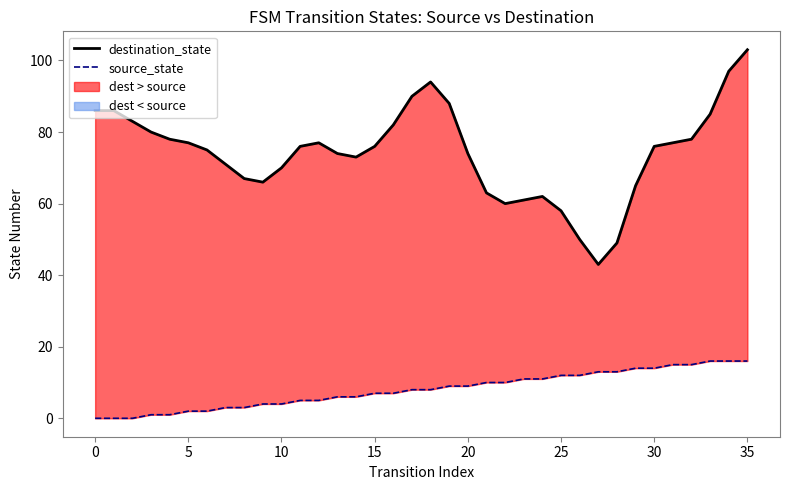

At 5, list the series in order from largest to smallest.

destination_state, source_state